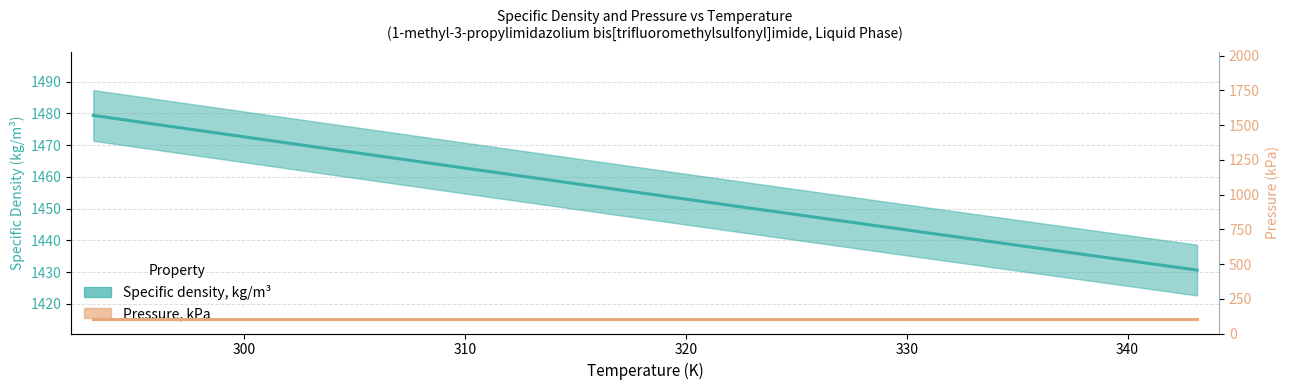

True or false: Pressure, kPa and Specific density, kg/m³ cross at least once.

False